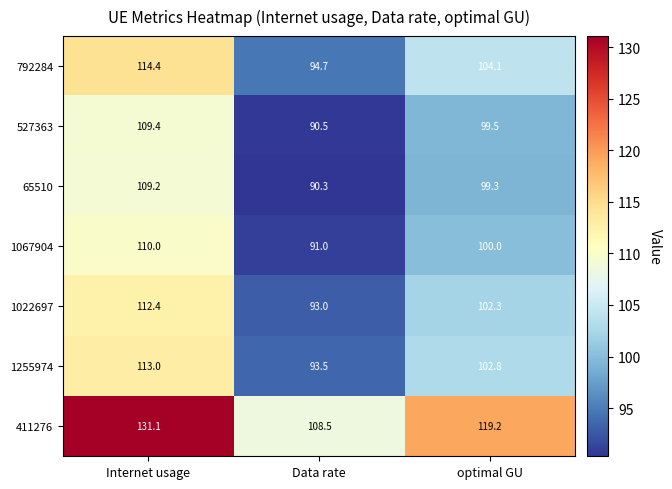

What is the total value across all series at Data rate?

661.5